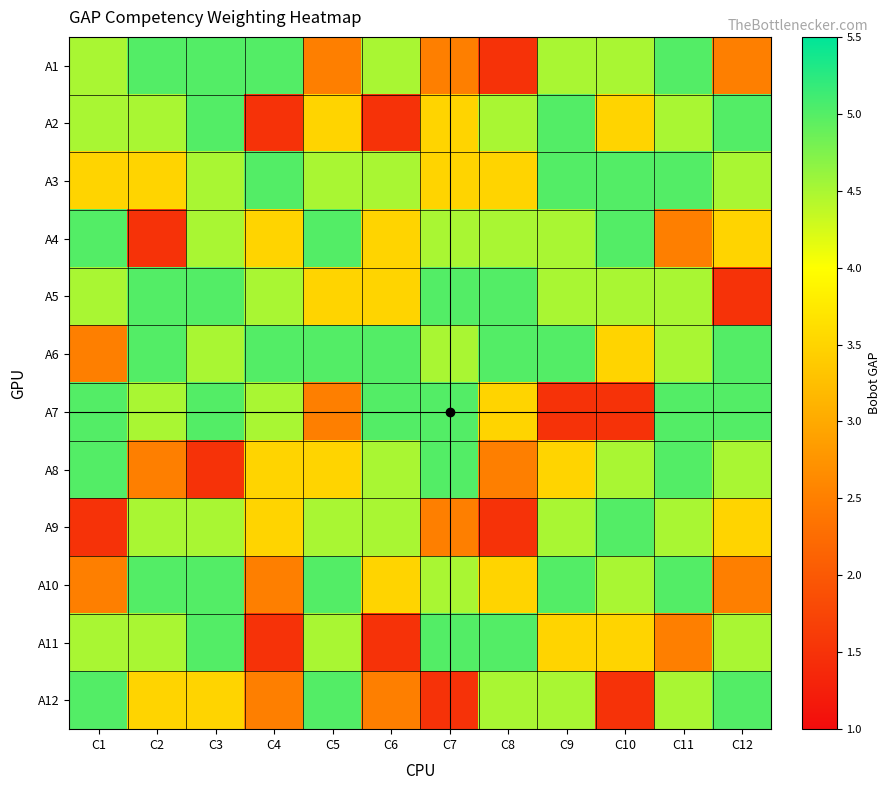

Reading left to right, list all the values displayed in this chart.

A1: C1=4.5	C2=5.0	C3=5.0	C4=5.0	C5=2.5	C6=4.5	C7=2.5	C8=1.5	C9=4.5	C10=4.5	C11=5.0	C12=2.5
A2: C1=4.5	C2=4.5	C3=5.0	C4=1.5	C5=3.5	C6=1.5	C7=3.5	C8=4.5	C9=5.0	C10=3.5	C11=4.5	C12=5.0
A3: C1=3.5	C2=3.5	C3=4.5	C4=5.0	C5=4.5	C6=4.5	C7=3.5	C8=3.5	C9=5.0	C10=5.0	C11=5.0	C12=4.5
A4: C1=5.0	C2=1.5	C3=4.5	C4=3.5	C5=5.0	C6=3.5	C7=4.5	C8=4.5	C9=4.5	C10=5.0	C11=2.5	C12=3.5
A5: C1=4.5	C2=5.0	C3=5.0	C4=4.5	C5=3.5	C6=3.5	C7=5.0	C8=5.0	C9=4.5	C10=4.5	C11=4.5	C12=1.5
A6: C1=2.5	C2=5.0	C3=4.5	C4=5.0	C5=5.0	C6=5.0	C7=4.5	C8=5.0	C9=5.0	C10=3.5	C11=4.5	C12=5.0
A7: C1=5.0	C2=4.5	C3=5.0	C4=4.5	C5=2.5	C6=5.0	C7=5.0	C8=3.5	C9=1.5	C10=1.5	C11=5.0	C12=5.0
A8: C1=5.0	C2=2.5	C3=1.5	C4=3.5	C5=3.5	C6=4.5	C7=5.0	C8=2.5	C9=3.5	C10=4.5	C11=5.0	C12=4.5
A9: C1=1.5	C2=4.5	C3=4.5	C4=3.5	C5=4.5	C6=4.5	C7=2.5	C8=1.5	C9=4.5	C10=5.0	C11=4.5	C12=3.5
A10: C1=2.5	C2=5.0	C3=5.0	C4=2.5	C5=5.0	C6=3.5	C7=4.5	C8=3.5	C9=5.0	C10=4.5	C11=5.0	C12=2.5
A11: C1=4.5	C2=4.5	C3=5.0	C4=1.5	C5=4.5	C6=1.5	C7=5.0	C8=5.0	C9=3.5	C10=3.5	C11=2.5	C12=4.5
A12: C1=5.0	C2=3.5	C3=3.5	C4=2.5	C5=5.0	C6=2.5	C7=1.5	C8=4.5	C9=4.5	C10=1.5	C11=4.5	C12=5.0